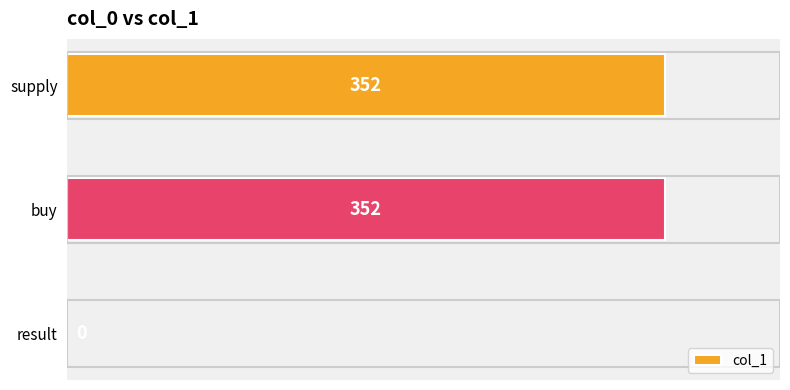

The value at supply is 352. True or false?

True